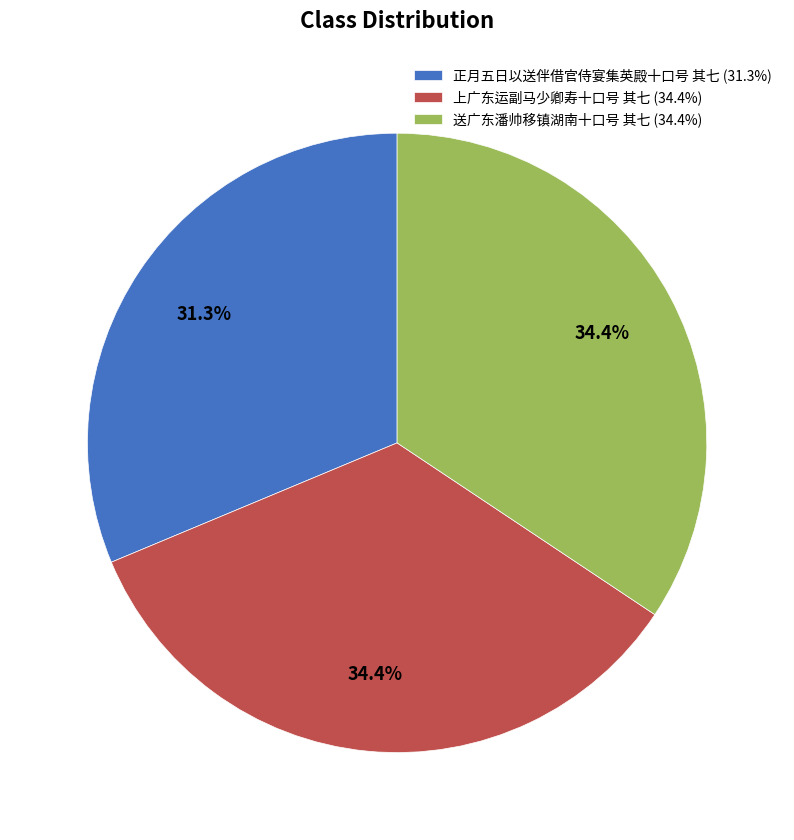

What portion of the pie excludes 上广东运副马少卿寿十口号 其七?

65.6%